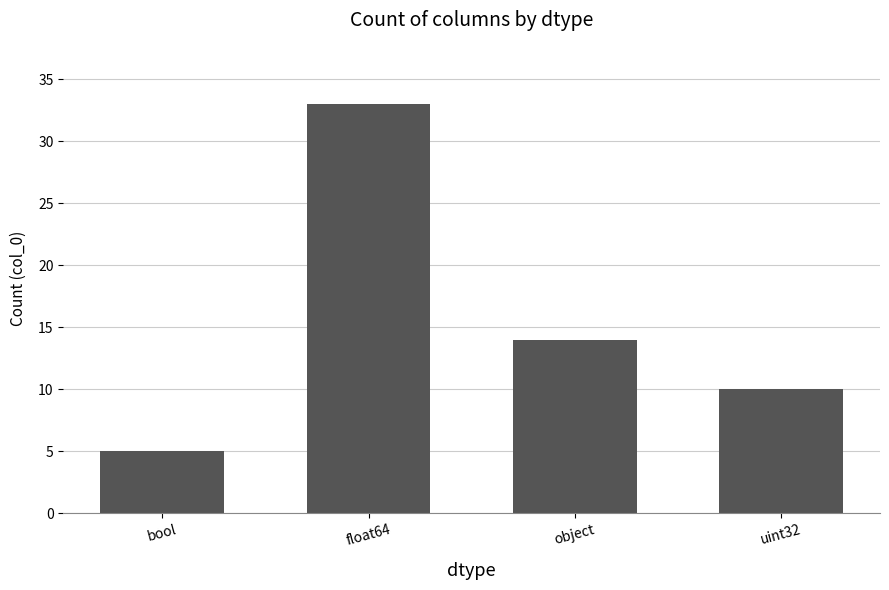

Reading right to left, what are all the values shown in this chart?

uint32=10	object=14	float64=33	bool=5